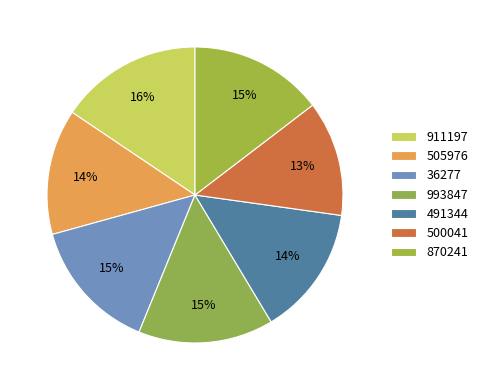

To the nearest percent, what is the average slice percentage?

14%